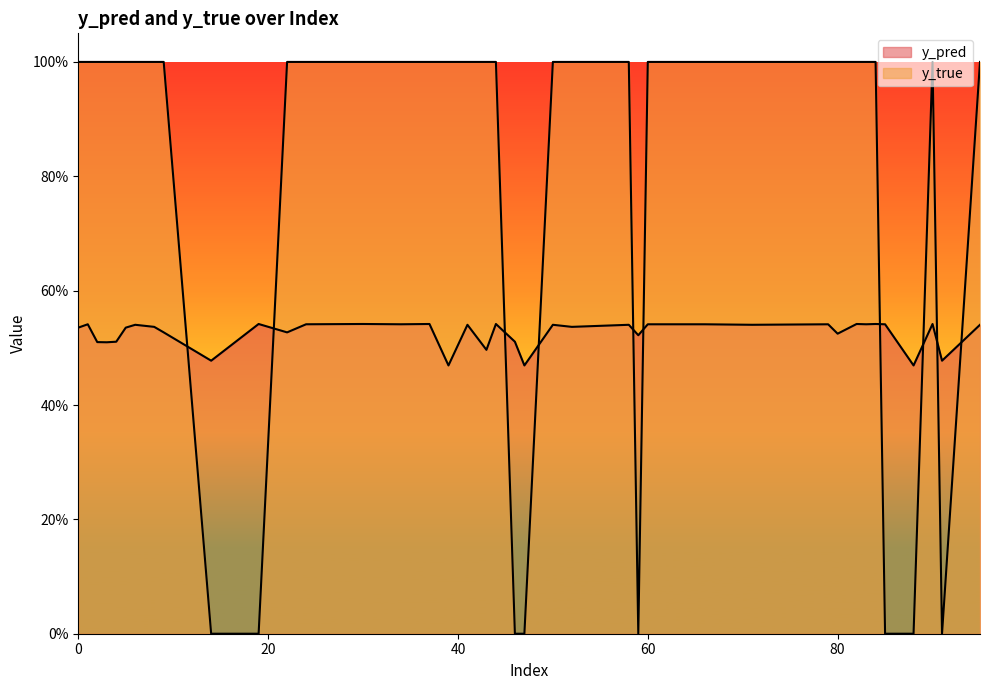

List the series in order of their peak value, lowest first.

y_pred, y_true